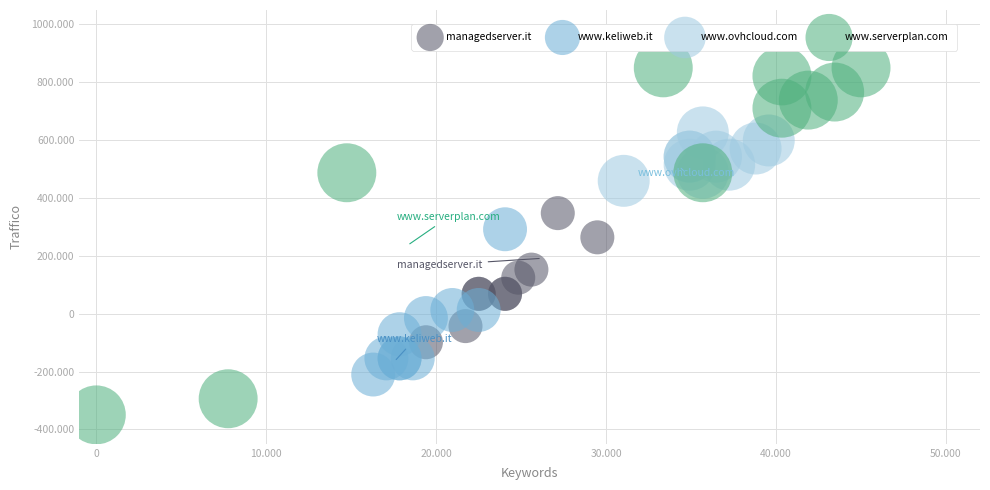

Which series has the largest Y range (max minus min)?

www.serverplan.com